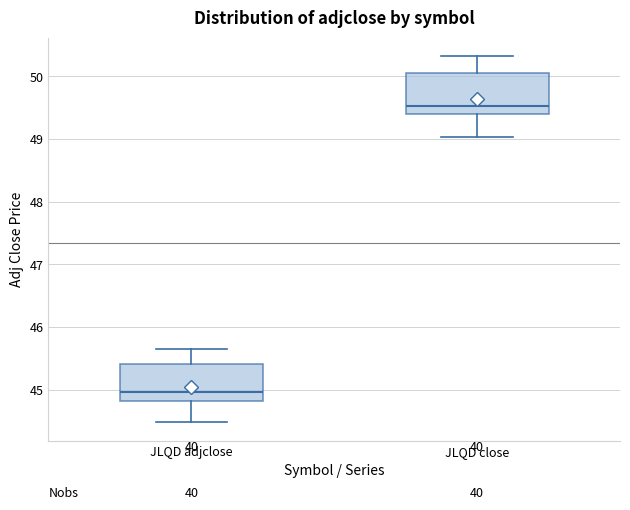

Where is the lower edge of the box for JLQD adjclose on the y-axis? The values are not printed on the chart, so give them approximately, as read against the axis.

44.8